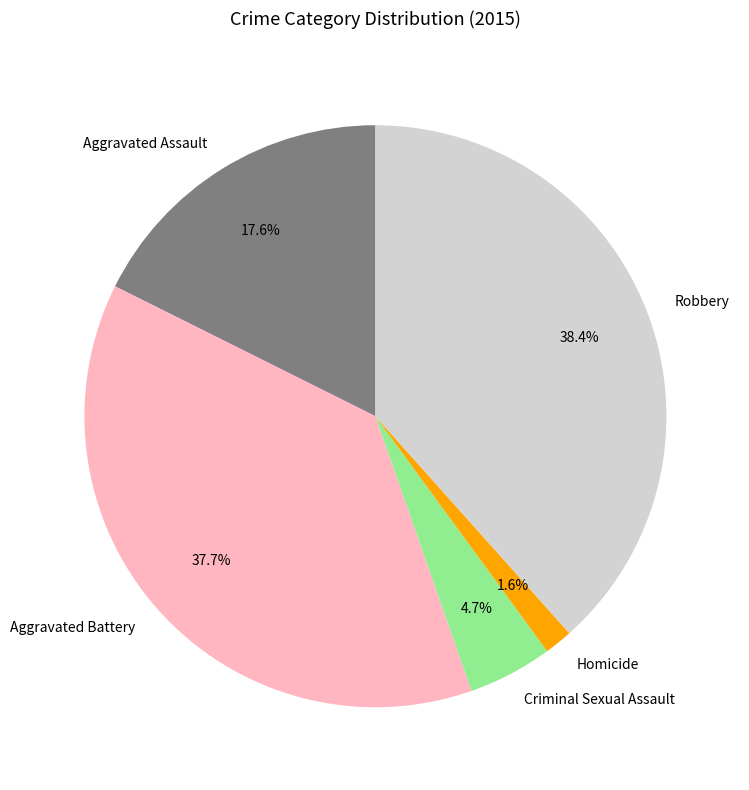

Does Robbery represent more than half of the total?

No